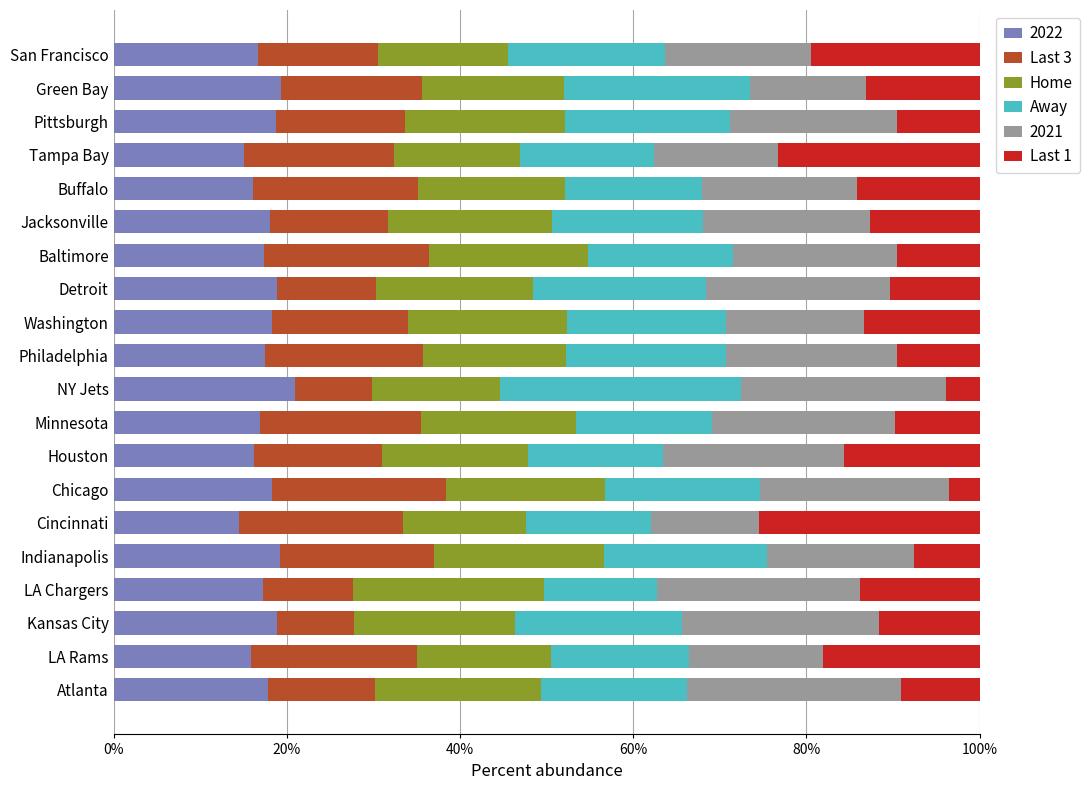

What is the highest value of the 2022 series?

20.9